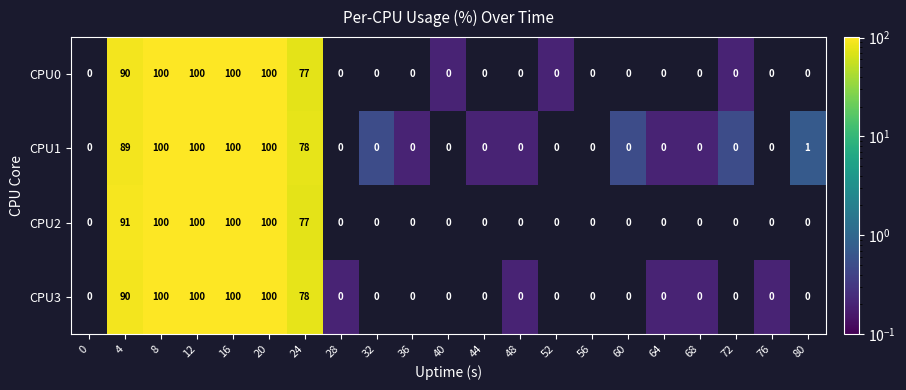

How many series are shown in this chart?

4